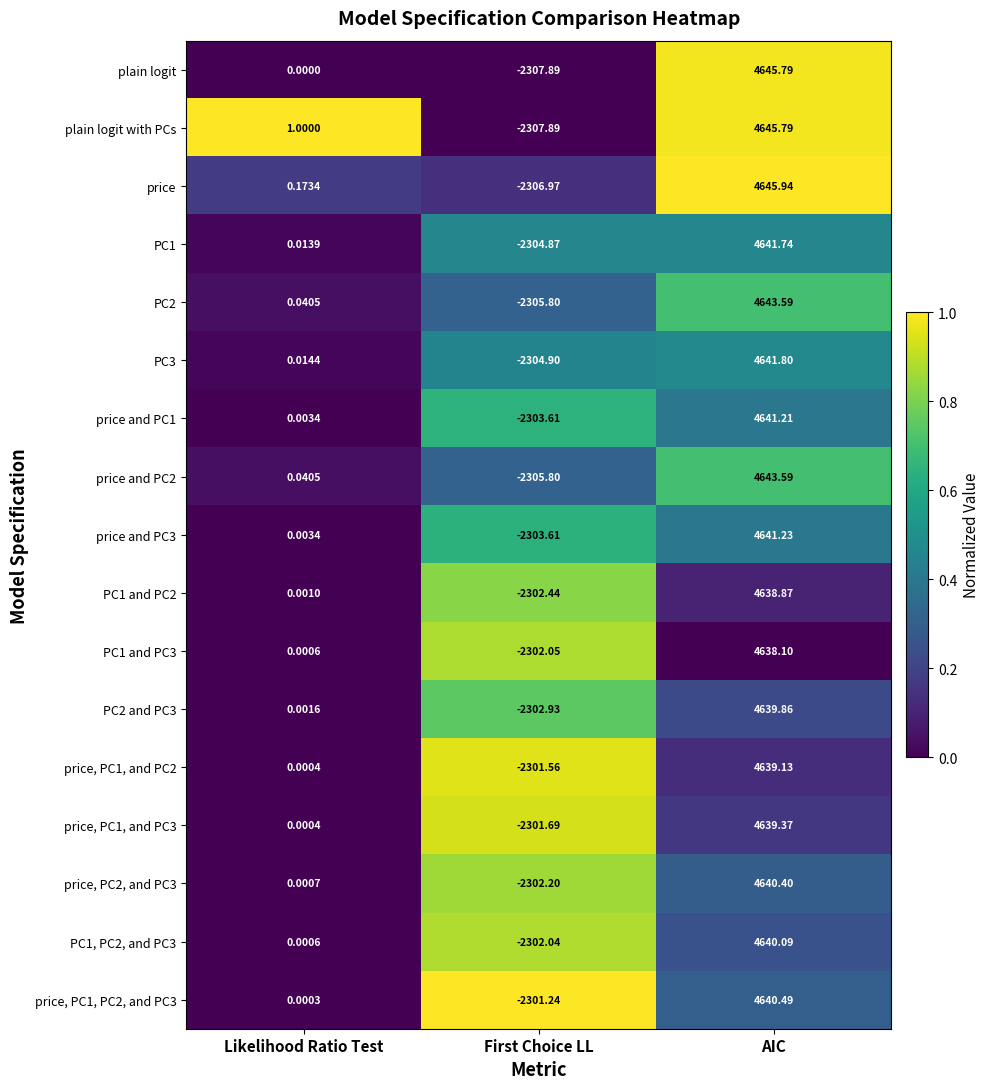

Which category has the highest value in the price series?

AIC